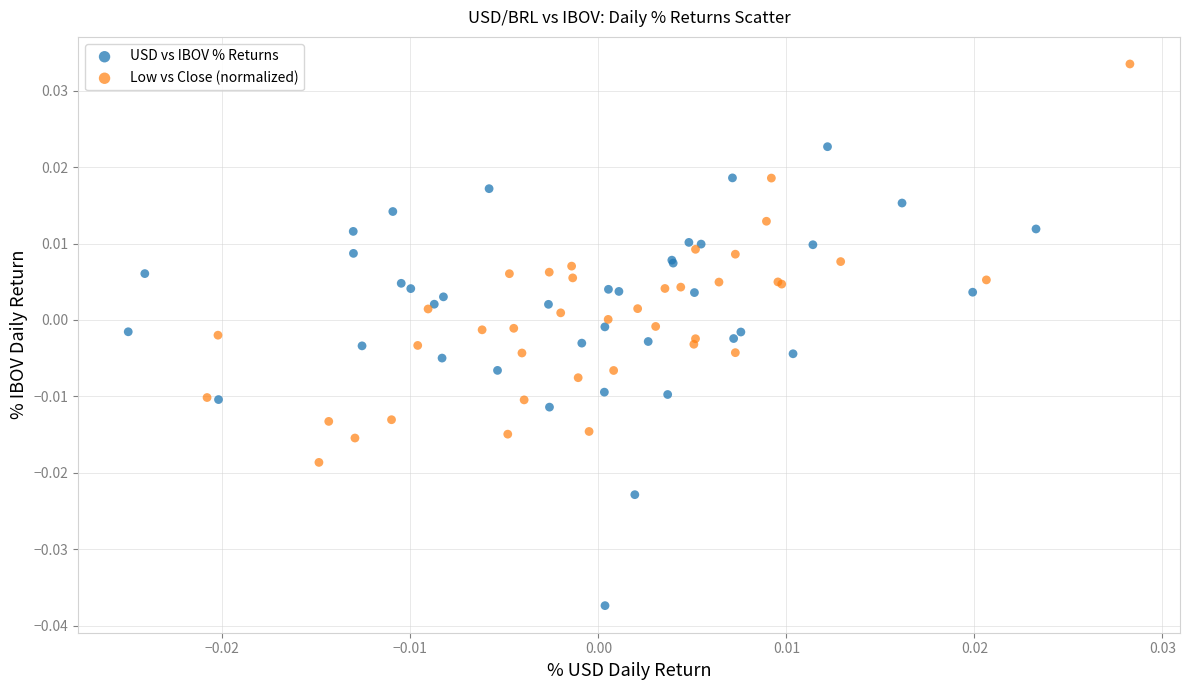

What are all the series names shown in the legend?

USD vs IBOV % Returns, Low vs Close (normalized)